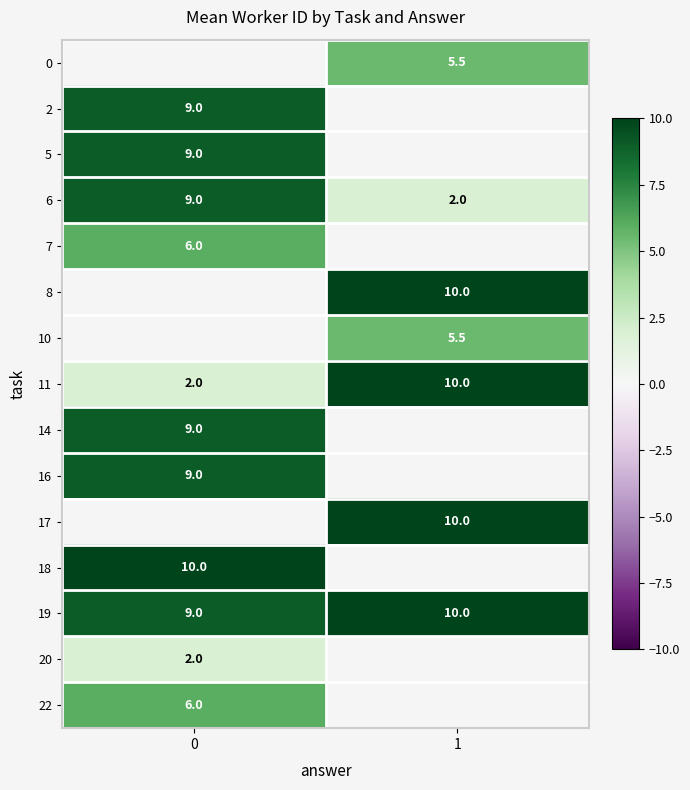

The value of 19 at 1 is 10.0. True or false?

True